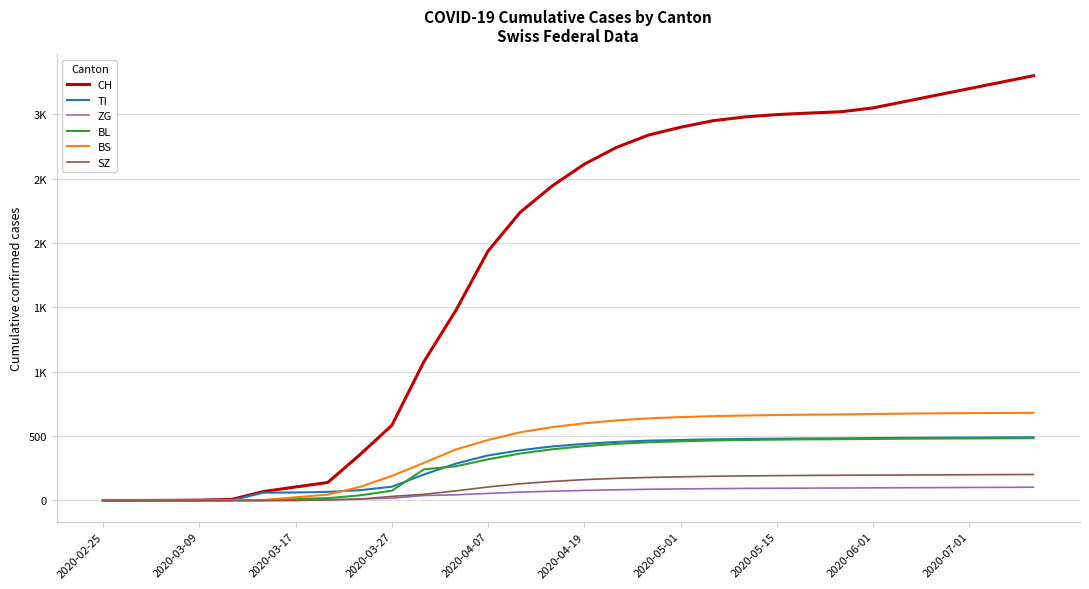

True or false: CH and TI cross at least once.

False